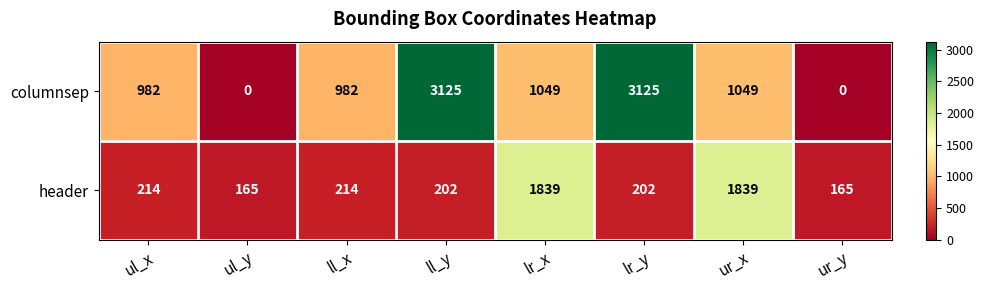

What is the total value across all series at ll_y?

3327